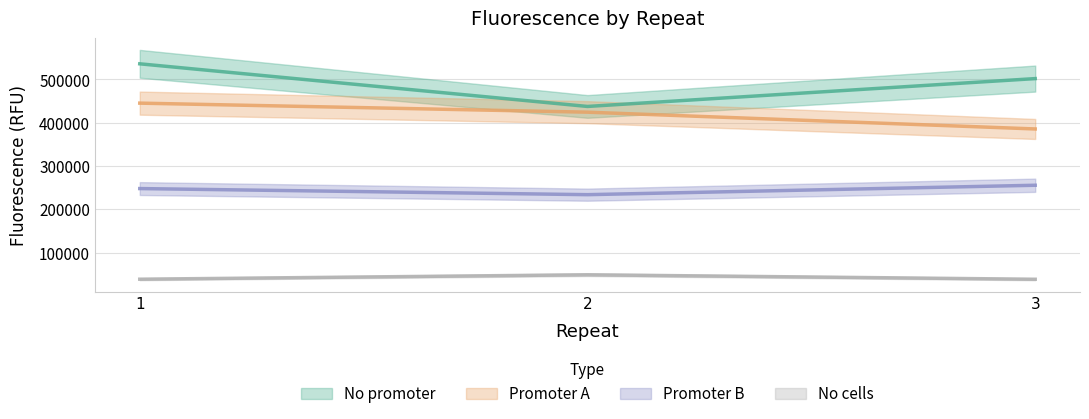

The No cells series shows 38204.6 at 3. True or false?

True